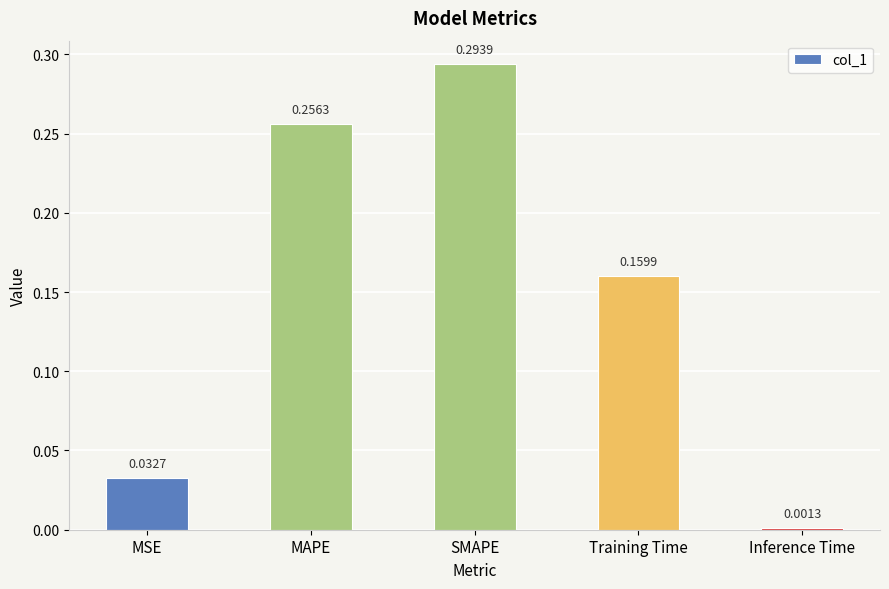

What is the difference between the values at SMAPE and Training Time?

0.1